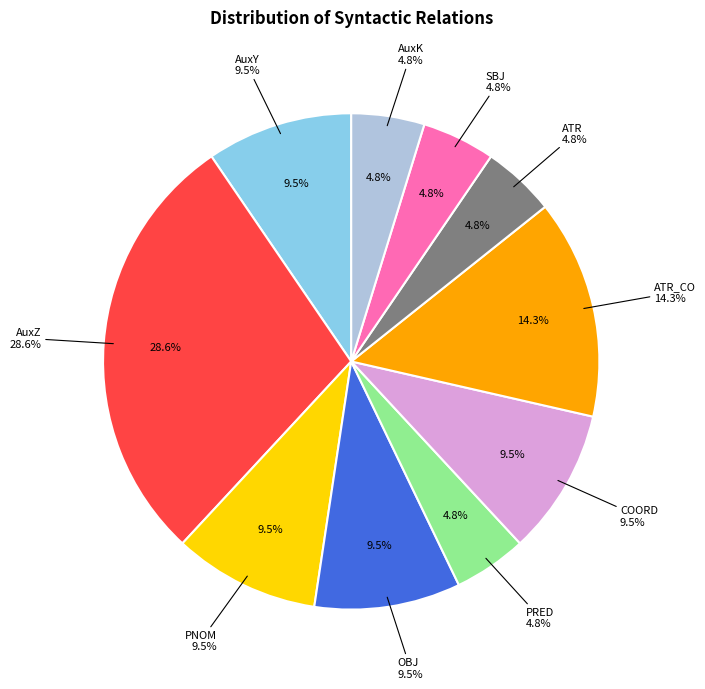

Which category has the biggest portion of the pie?

AuxZ